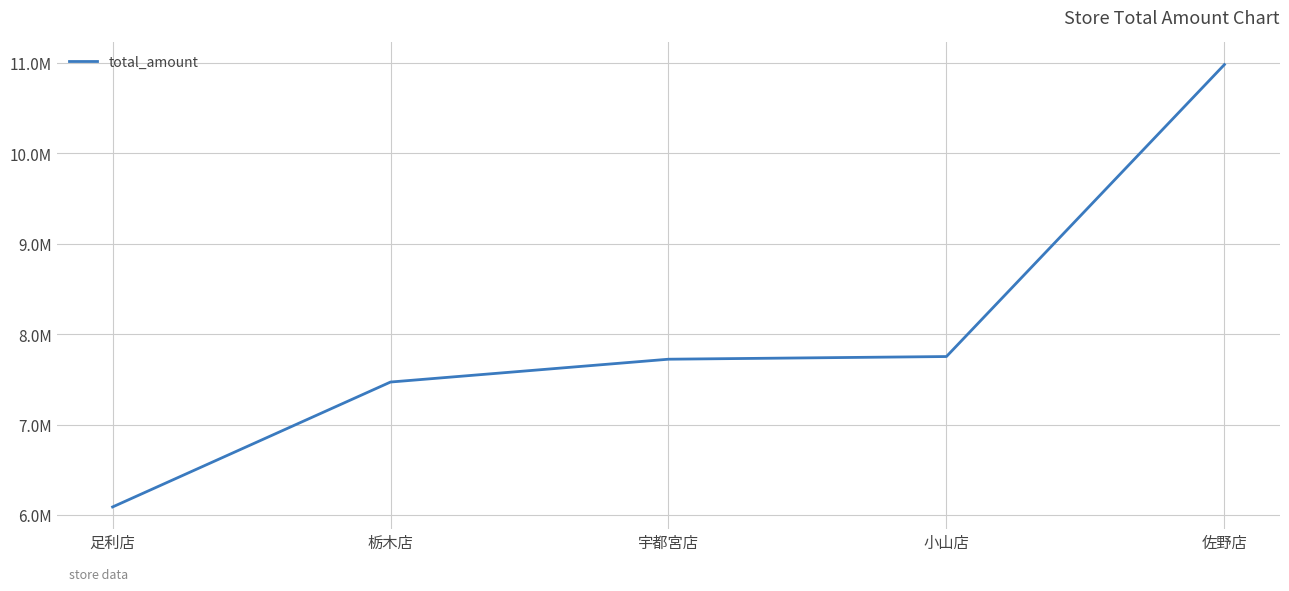

Rank the categories by value from highest to lowest.

佐野店, 小山店, 宇都宮店, 栃木店, 足利店